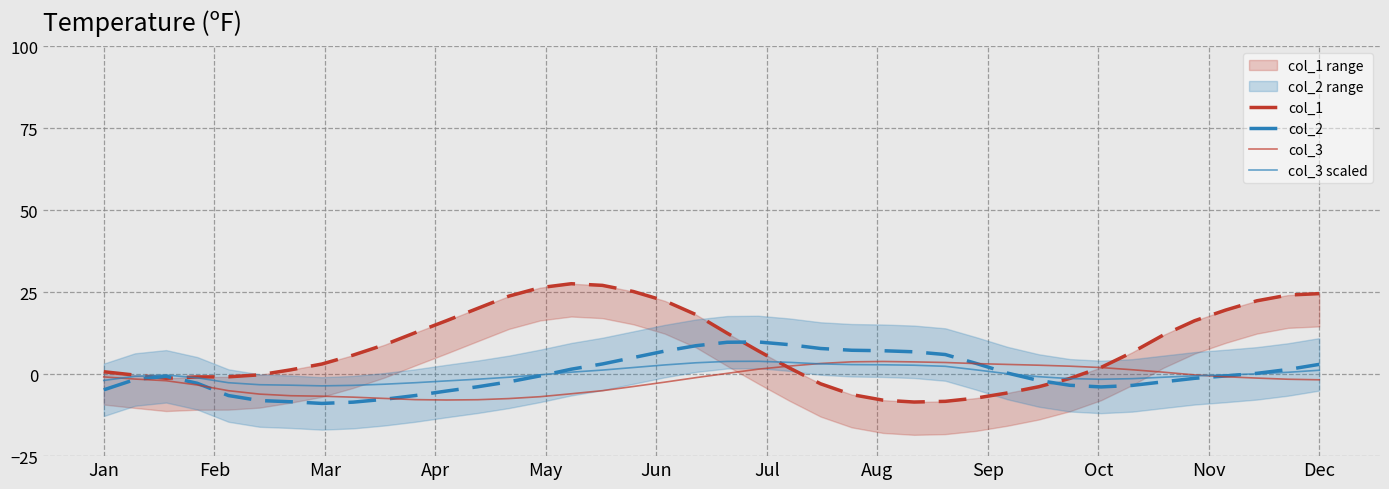

Which series has the largest range (max minus min)?

col_1